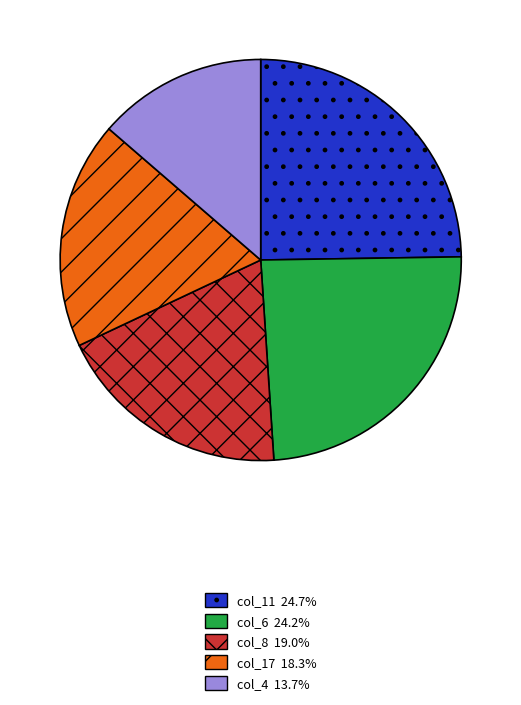

Does any single category account for the majority?

No